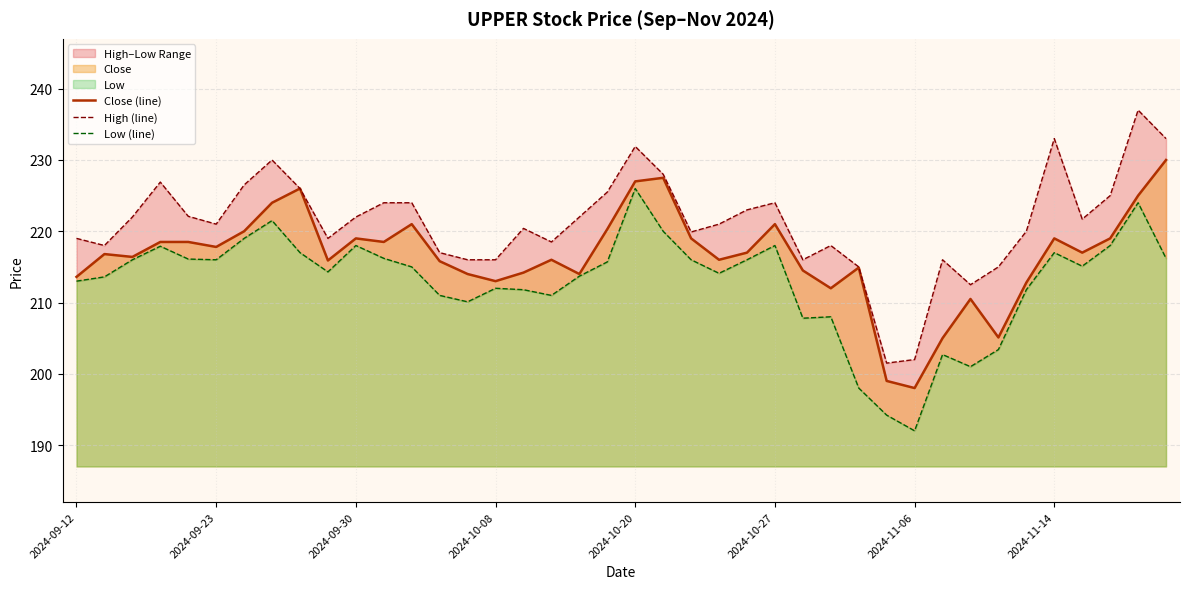

True or false: Close (line) and High (line) cross at least once.

False